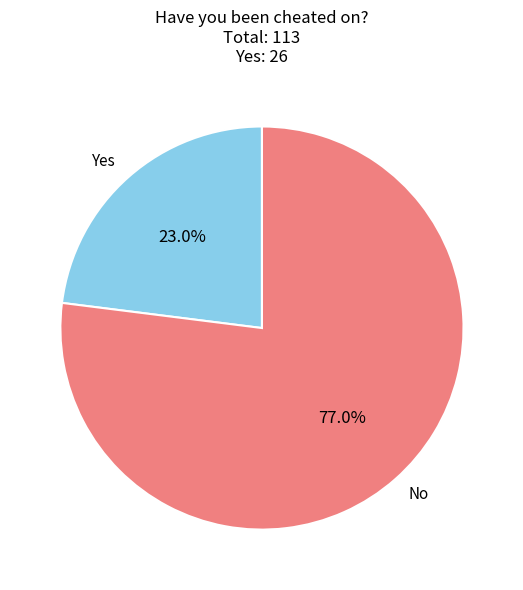

Which category accounts for the majority?

No